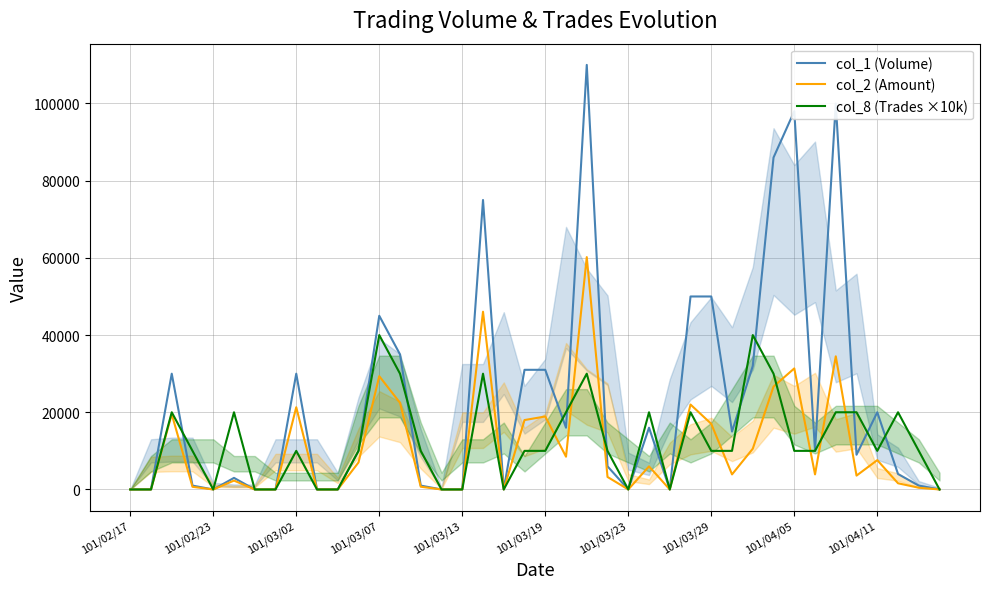

What is the total value across all series at 27?

92000